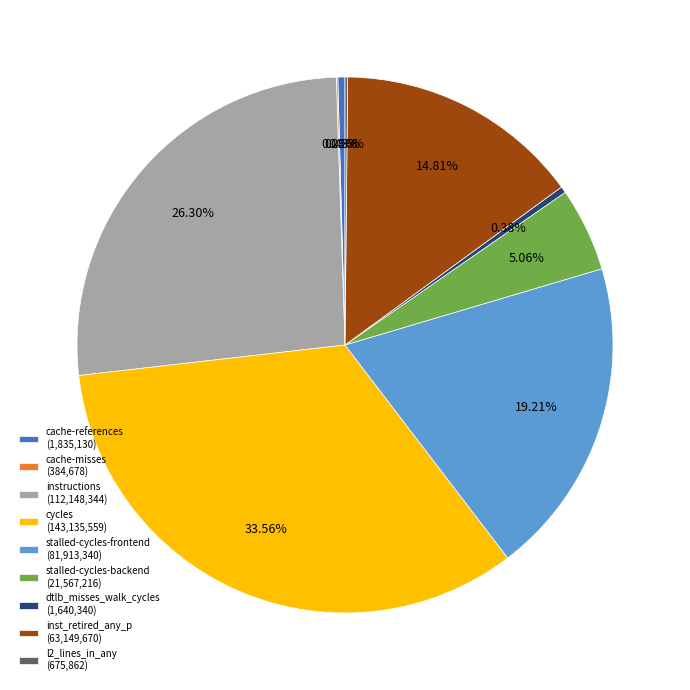

Which has a higher value, stalled-cycles-backend (21,567,216) or dtlb_misses_walk_cycles (1,640,340)?

stalled-cycles-backend (21,567,216)